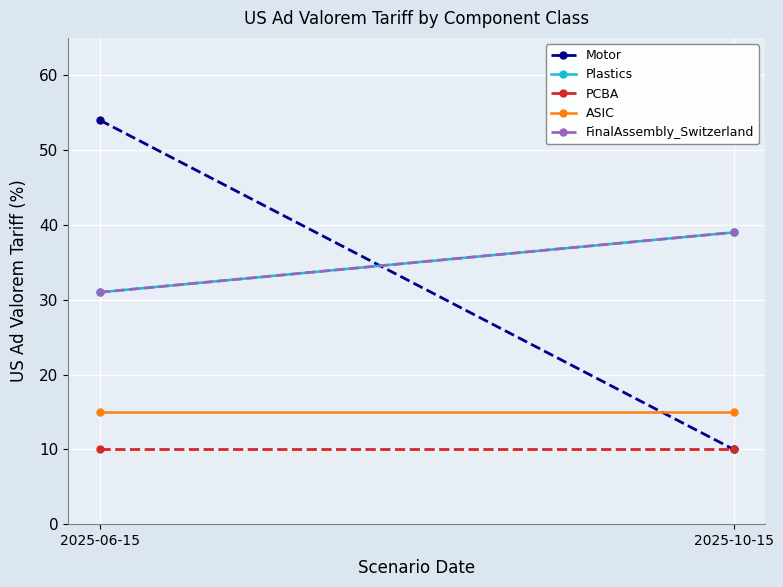

What is the smallest value displayed?

10